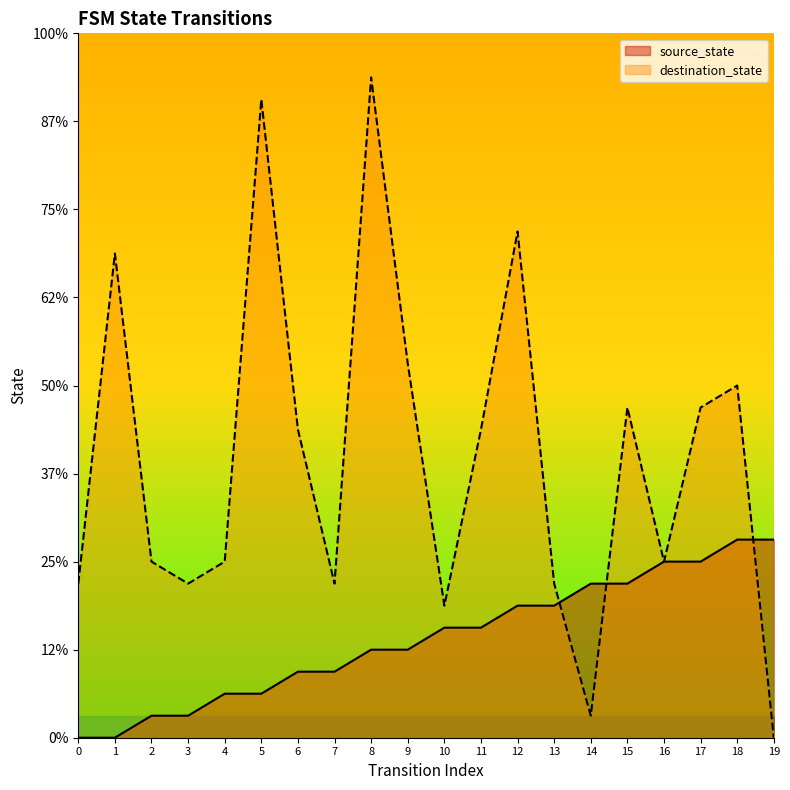

How many times do destination_state and source_state cross each other?

3